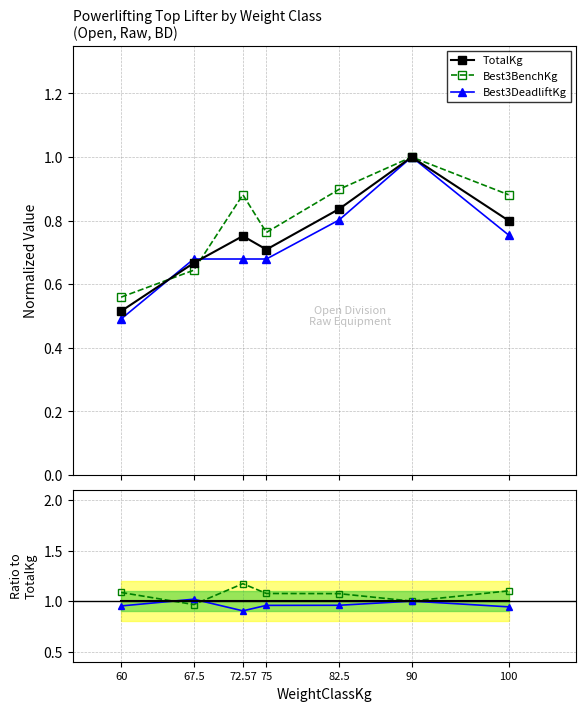

Reading left to right, list all the values displayed in this chart.

TotalKg: 60=1.0	67.5=1.0	72.57=1.0	75=1.0	82.5=1.0	90=1.0	100=1.0
Best3BenchKg: 60=1.1	67.5=1.0	72.57=1.2	75=1.1	82.5=1.1	90=1.0	100=1.1
Best3DeadliftKg: 60=1.0	67.5=1.0	72.57=0.9	75=1.0	82.5=1.0	90=1.0	100=0.9